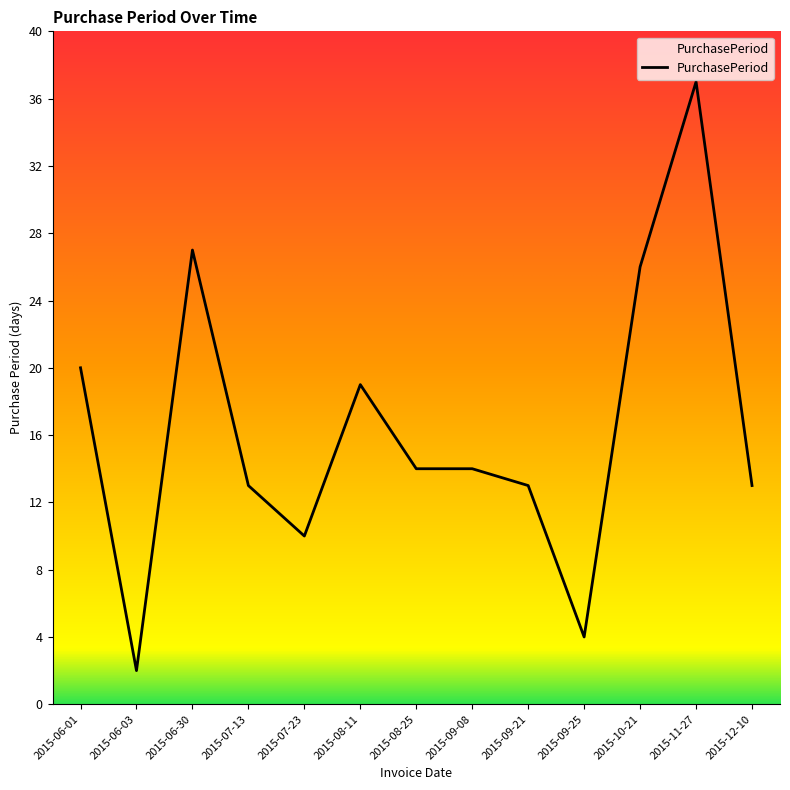

What is the greatest value displayed?

37